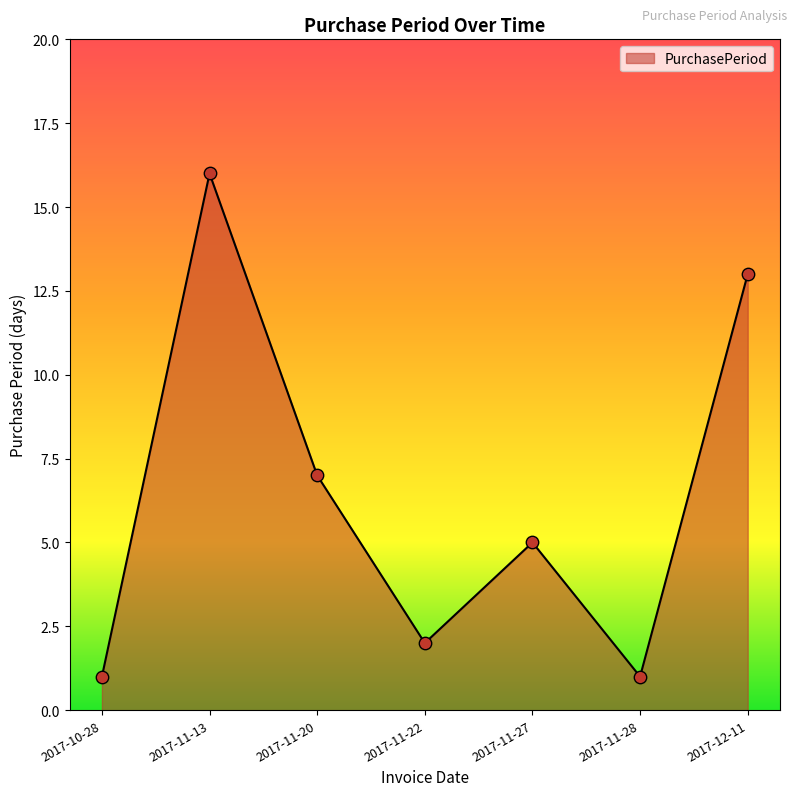

Which has a higher value, 2017-11-13 or 2017-12-11?

2017-11-13